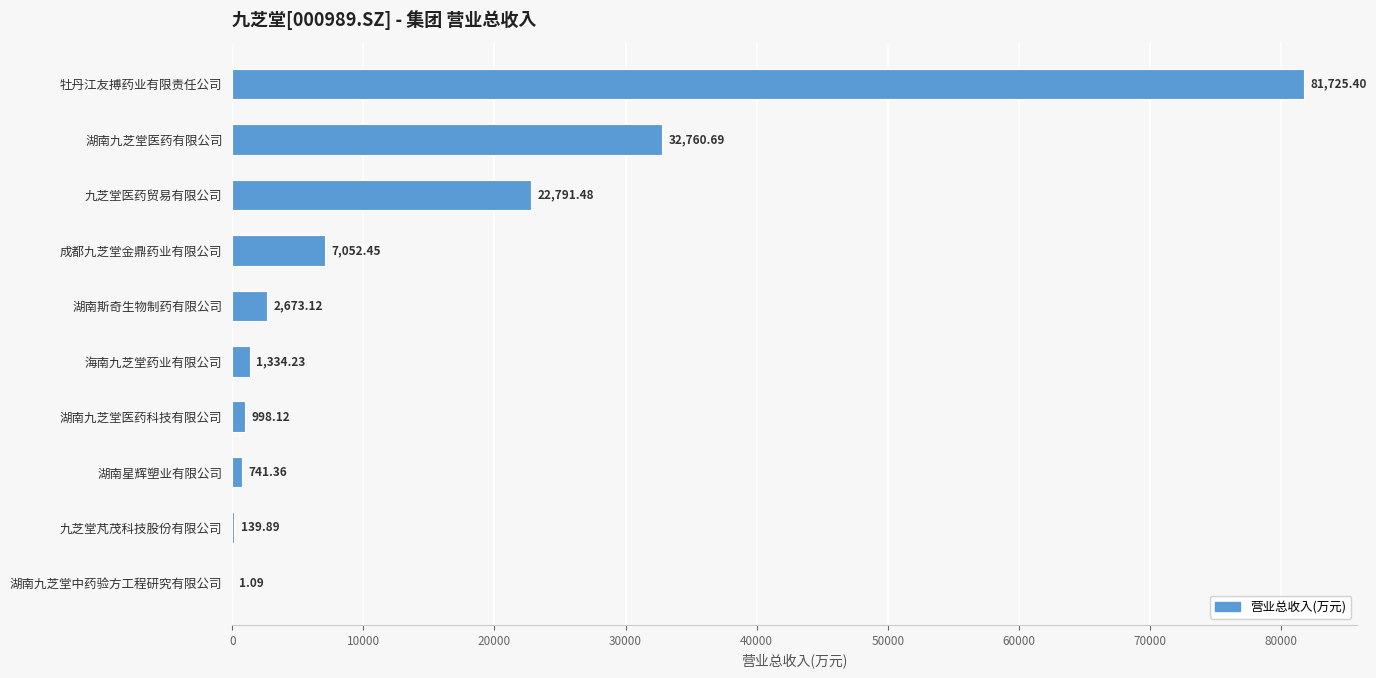

Where is the data nearest to the value 40863?

湖南九芝堂医药有限公司